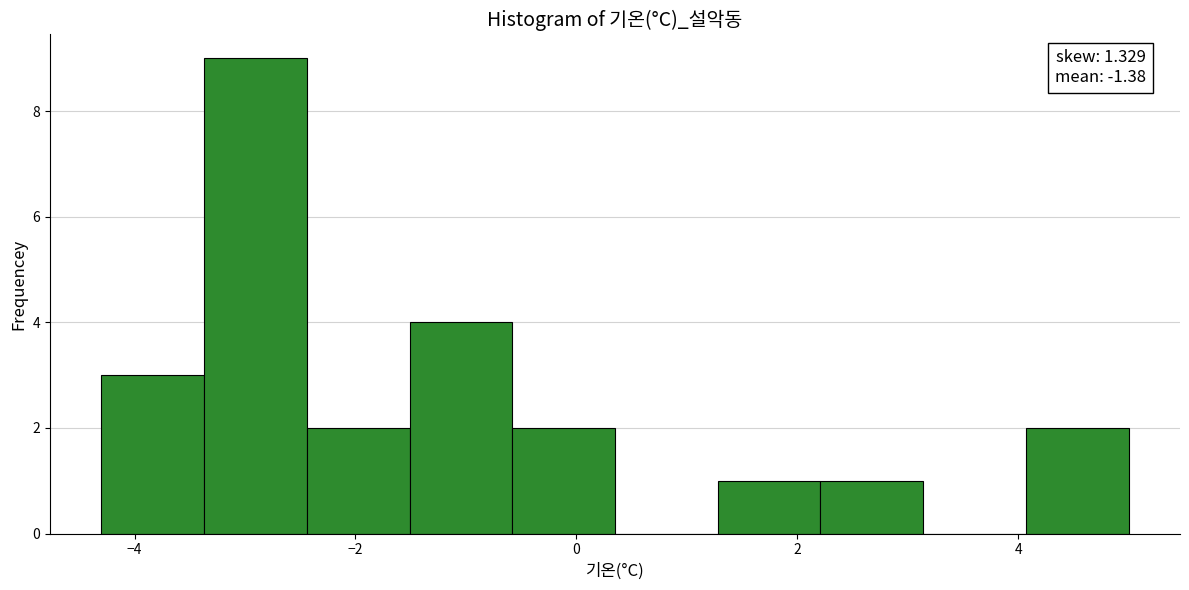

Over which range of the x-axis is the bar tallest?

-3.4 to -2.4